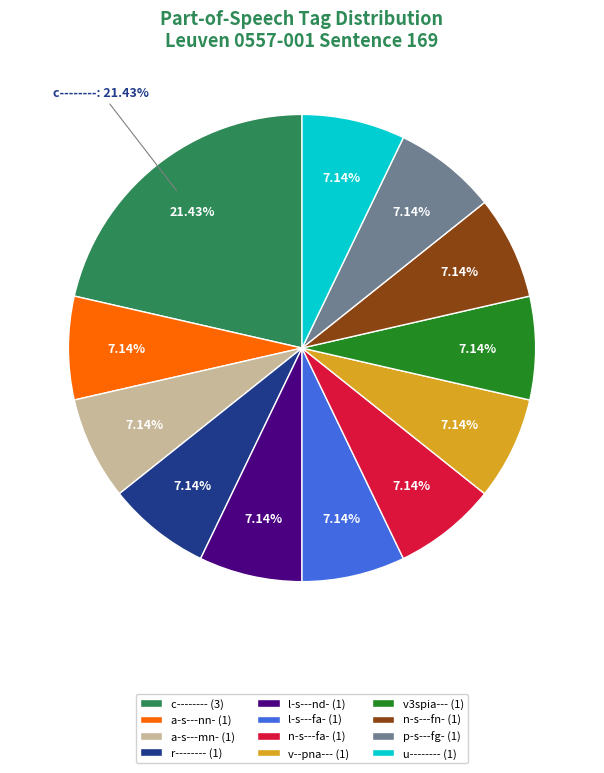

Is the sum of c-------- and a-s---mn- greater than half?

No